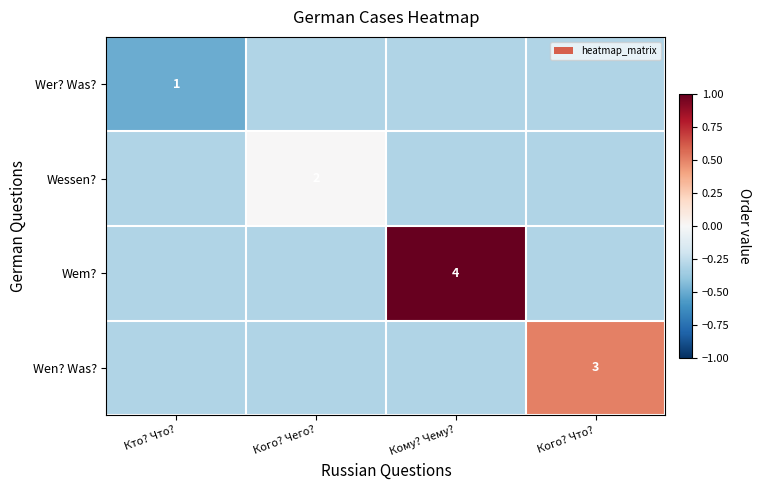

The Wen? Was? series shows 1.7 at Кого? Что?. True or false?

False